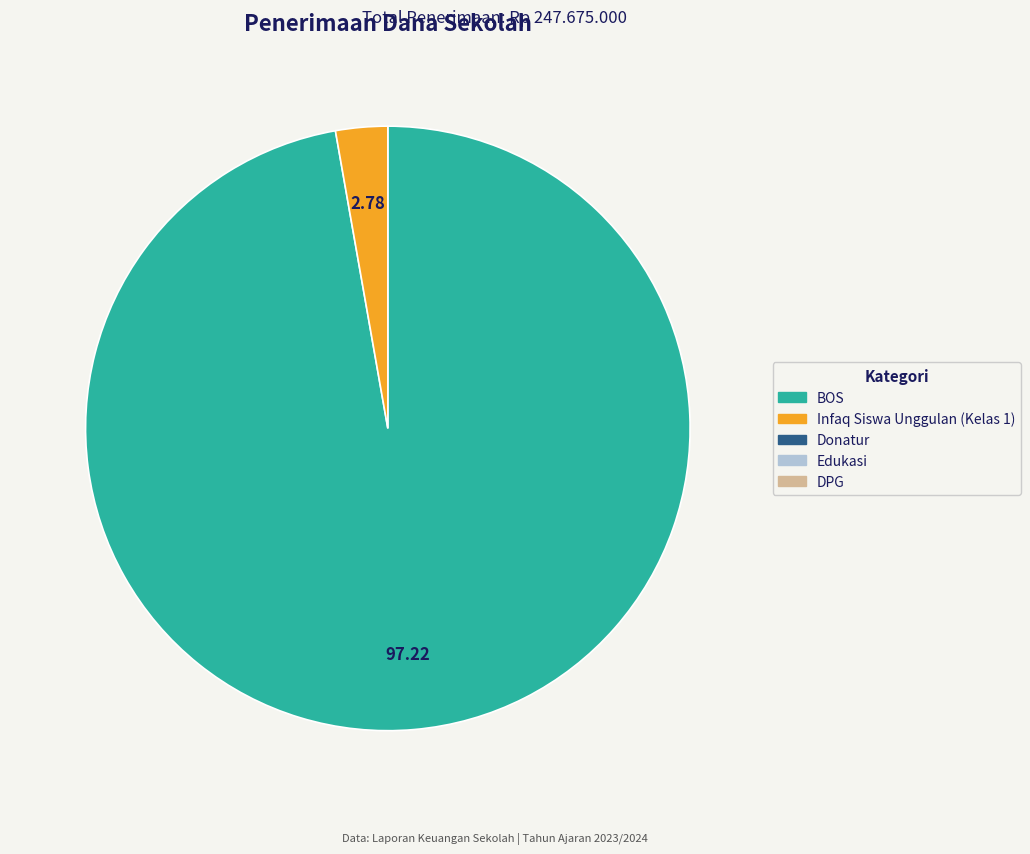

Is there any slice that represents more than half of the pie?

Yes